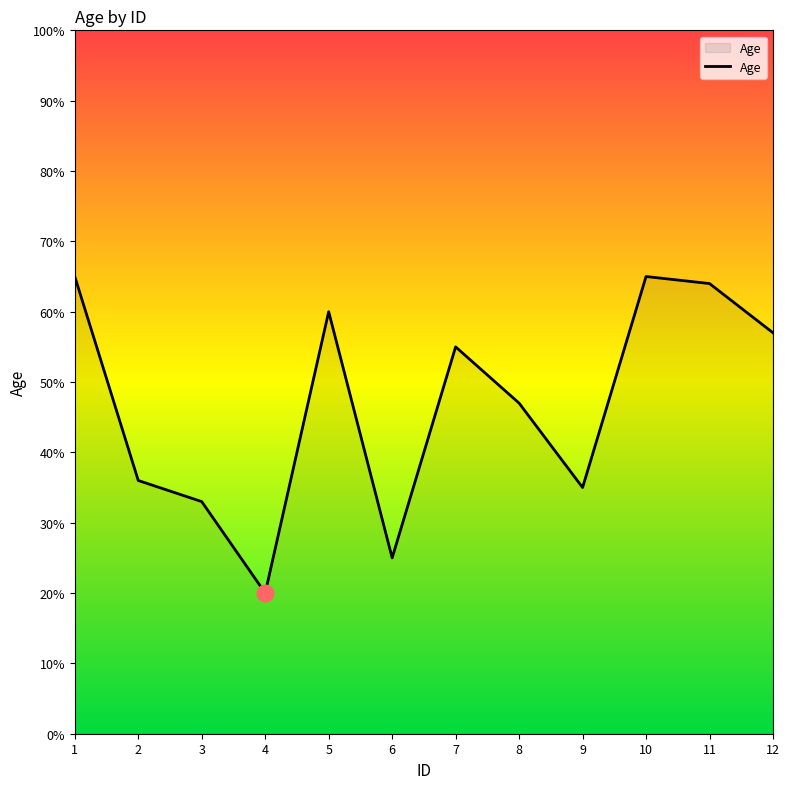

What is the smallest value displayed?

20